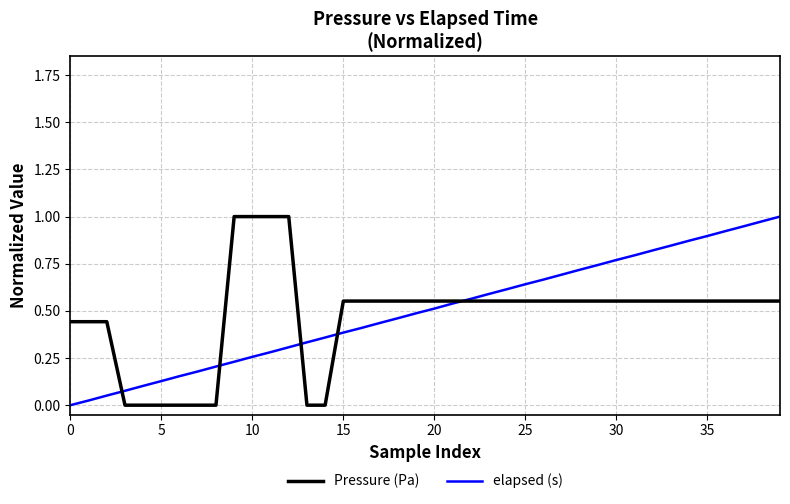

Which series has the largest range (max minus min)?

Pressure (Pa)